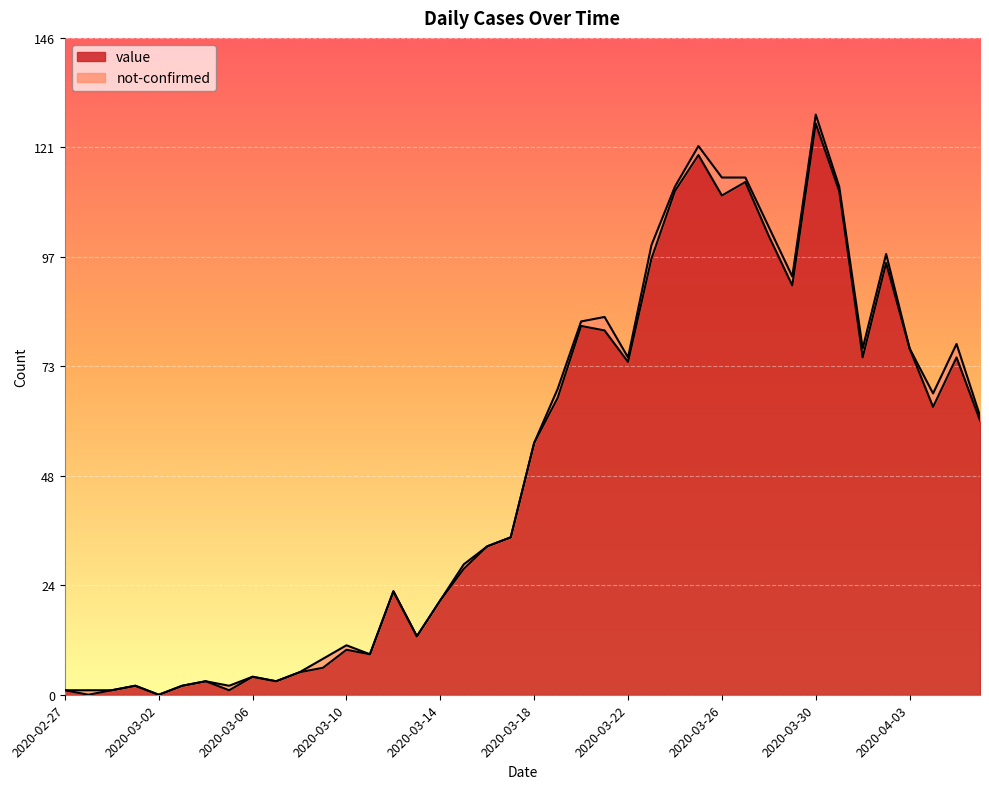

At which category does the chart reach its minimum across all series?

2020-02-28